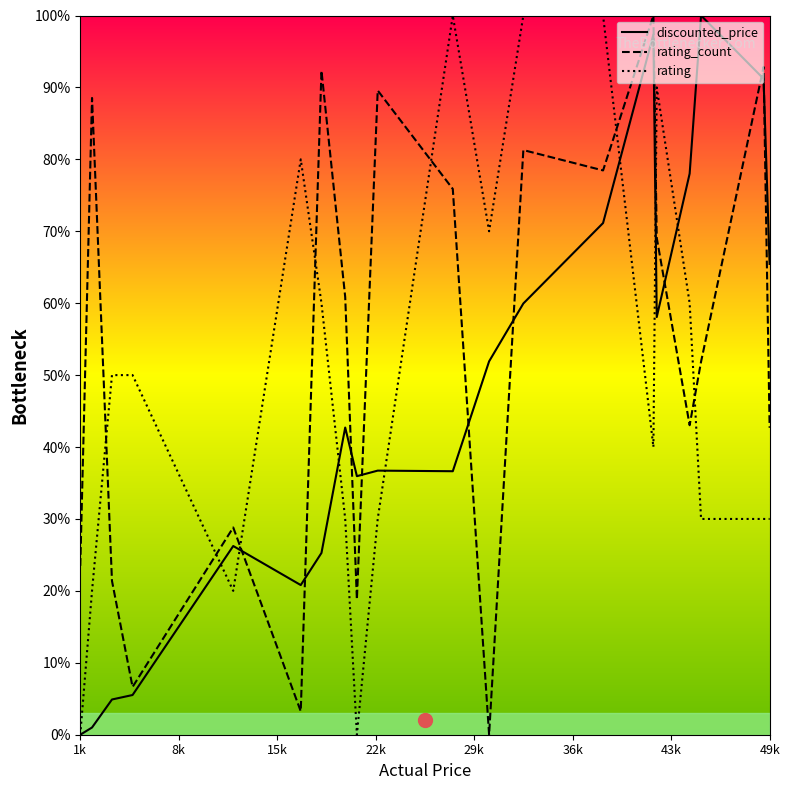

True or false: rating has more than 1 points higher than both neighbors.

True